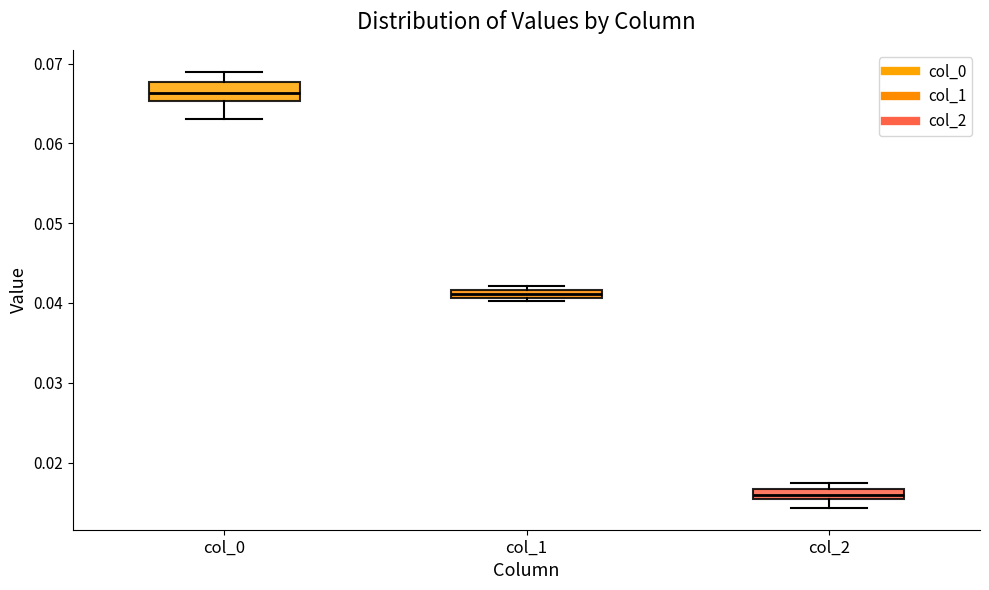

Which box's median line is the highest?

col_0